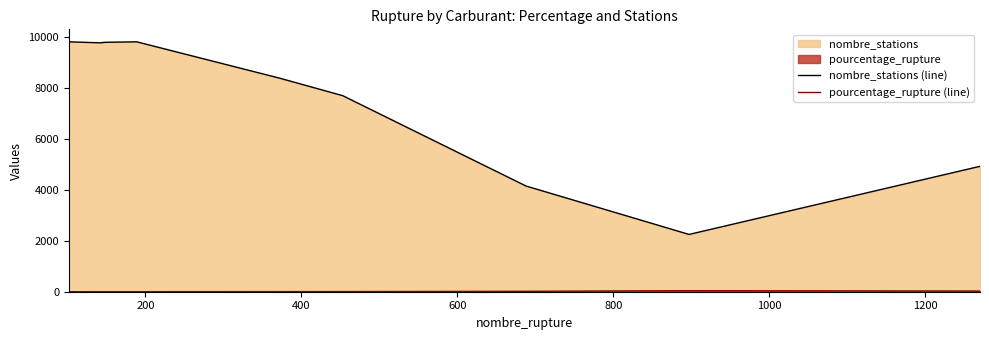

Which series has the largest total across all categories?

nombre_stations (line)